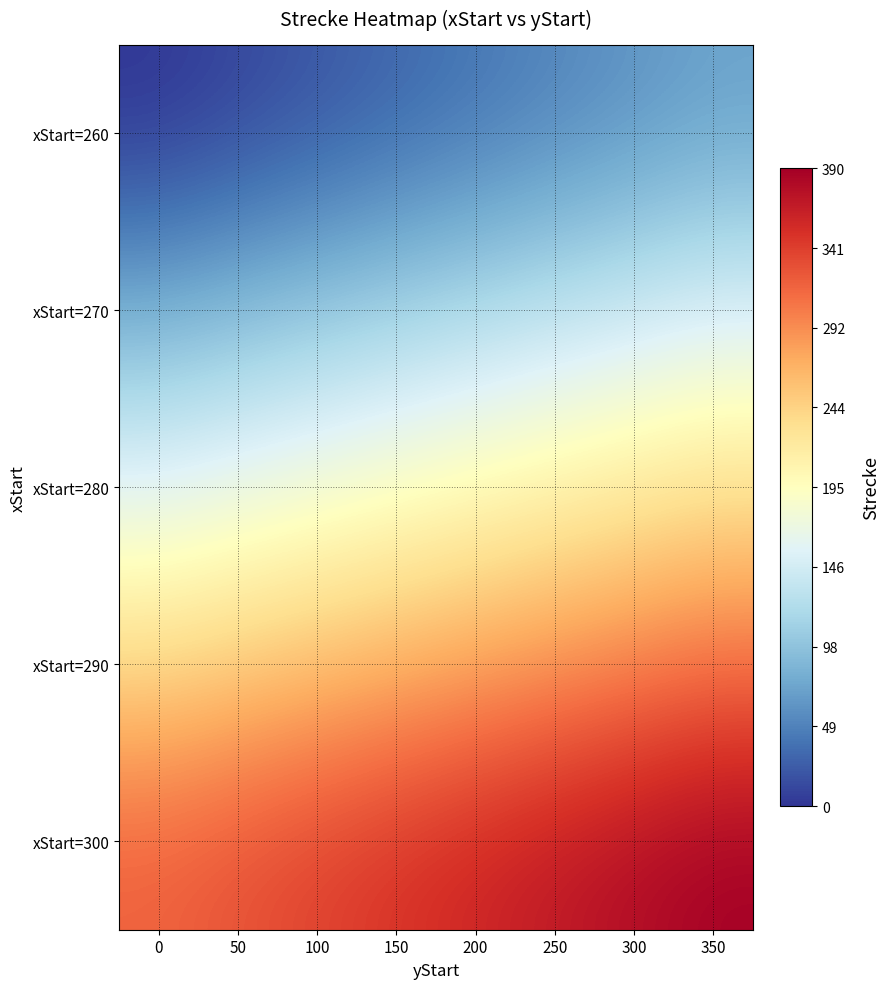

Reading left to right, what are all the values shown in this chart?

xStart=260: 0=0	50=10	100=20	150=30	200=40	250=50	300=60	350=70
xStart=270: 0=80	50=90	100=100	150=110	200=120	250=130	300=140	350=150
xStart=280: 0=160	50=170	100=180	150=190	200=200	250=210	300=220	350=230
xStart=290: 0=240	50=250	100=260	150=270	200=280	250=290	300=300	350=310
xStart=300: 0=320	50=330	100=340	150=350	200=360	250=370	300=380	350=390